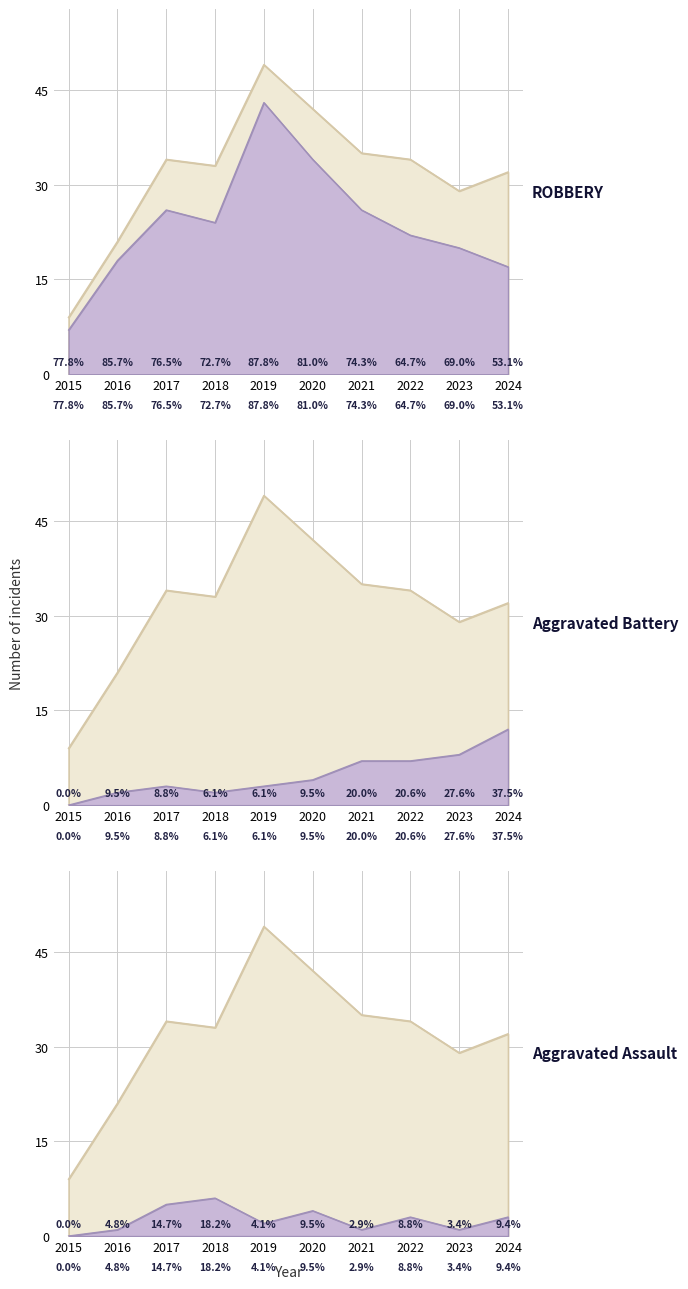

What is the spread (max minus min) of values at 2022?

31